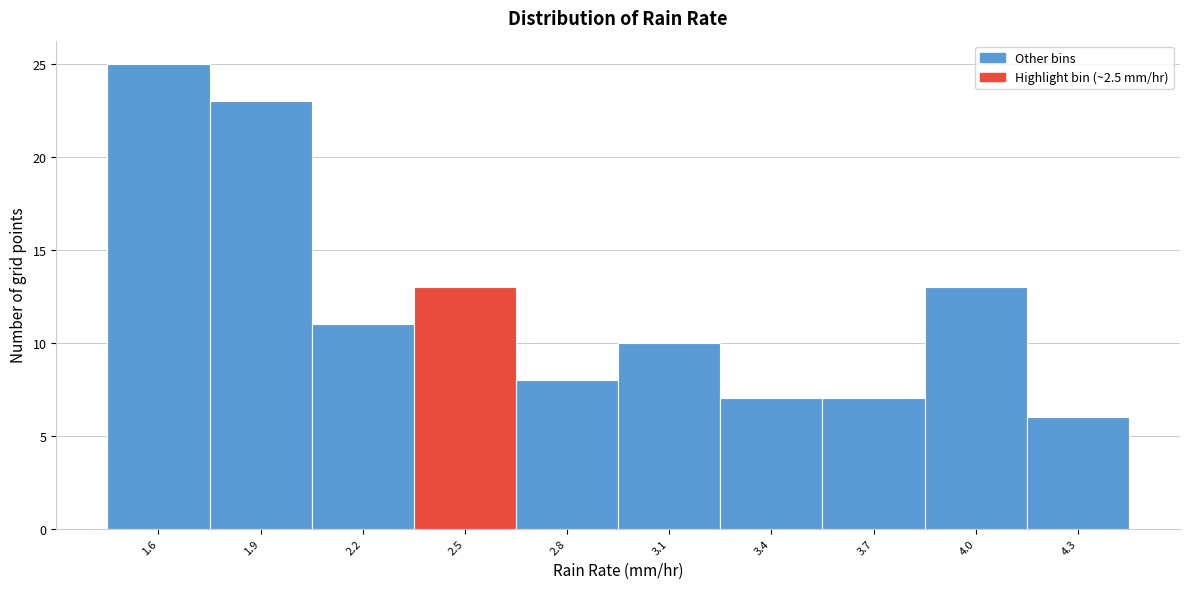

Reading left to right, what are all the values shown in this chart?

25	23	11	13	8	10	7	7	13	6